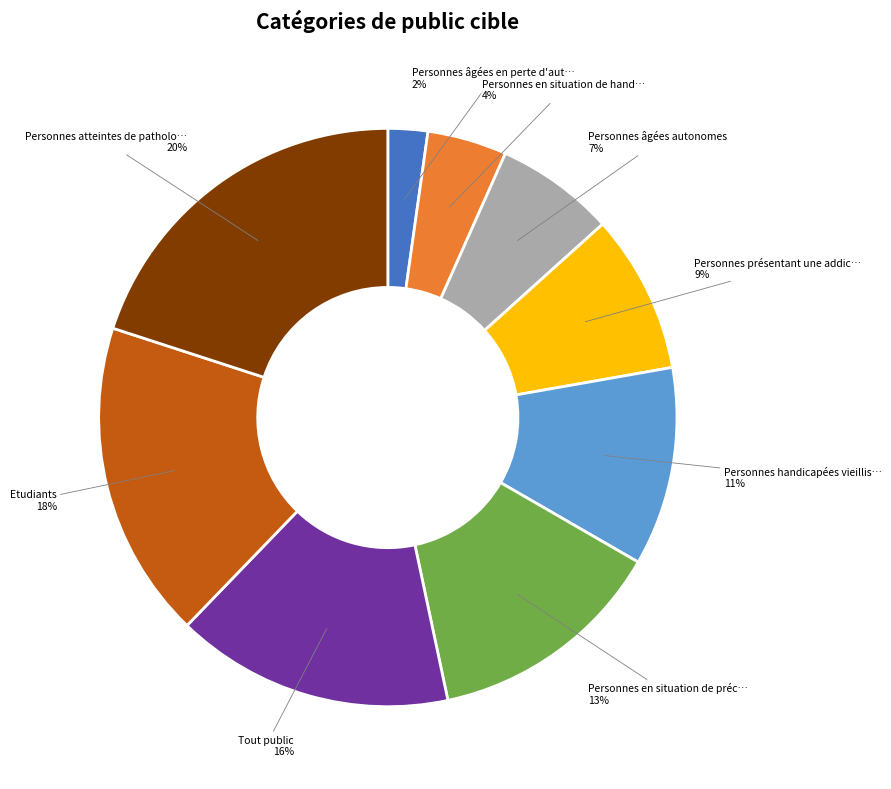

Count the number of slices in the pie.

9